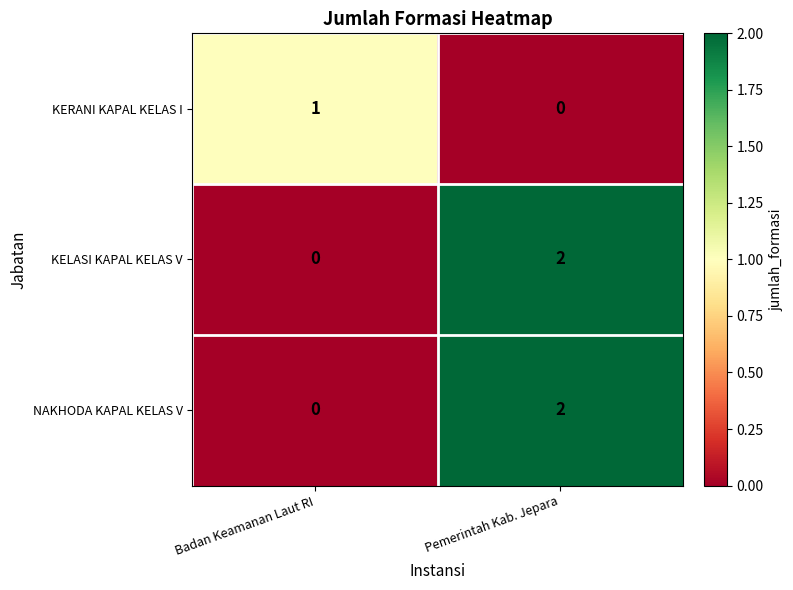

Is the value of KELASI KAPAL KELAS V at Pemerintah Kab. Jepara greater than the value of KERANI KAPAL KELAS I at Badan Keamanan Laut RI?

Yes